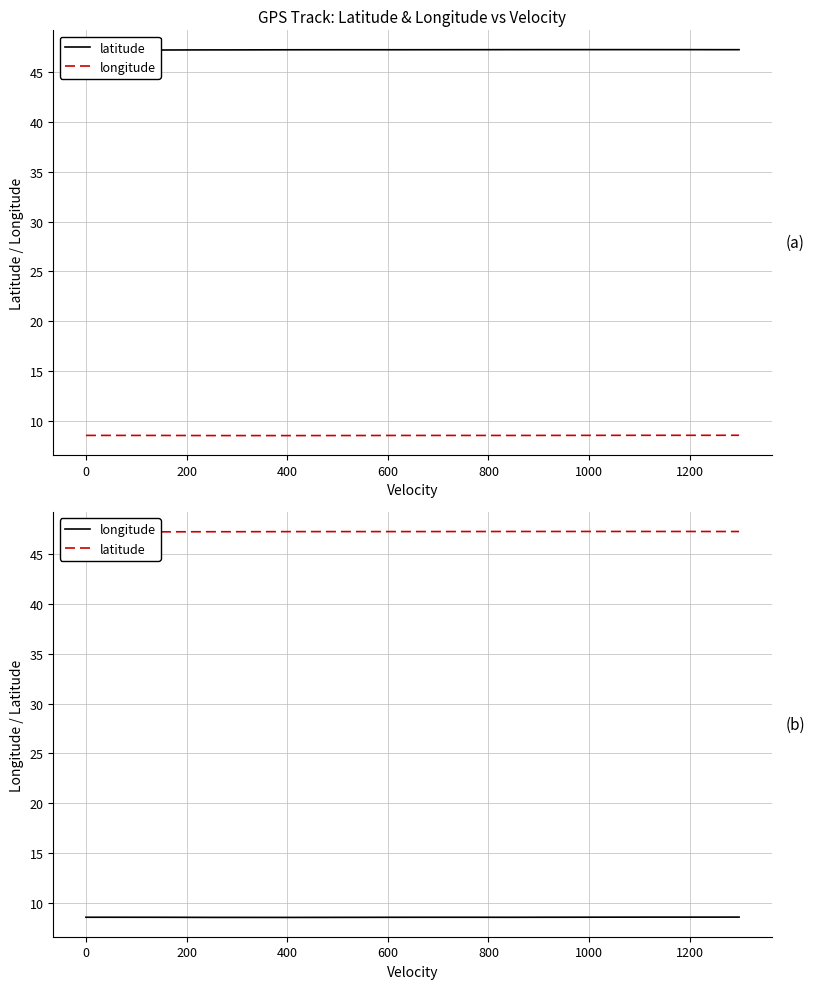

What is the maximum value for latitude?

47.3